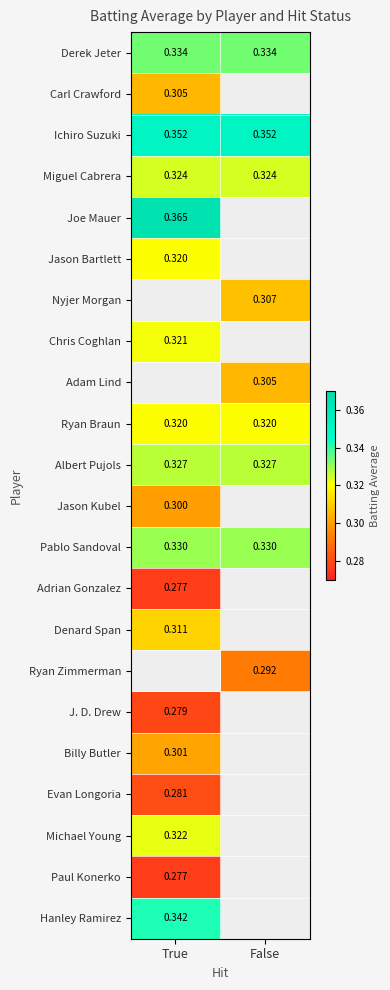

Is it true that Derek Jeter equals 0.5 at True?

False